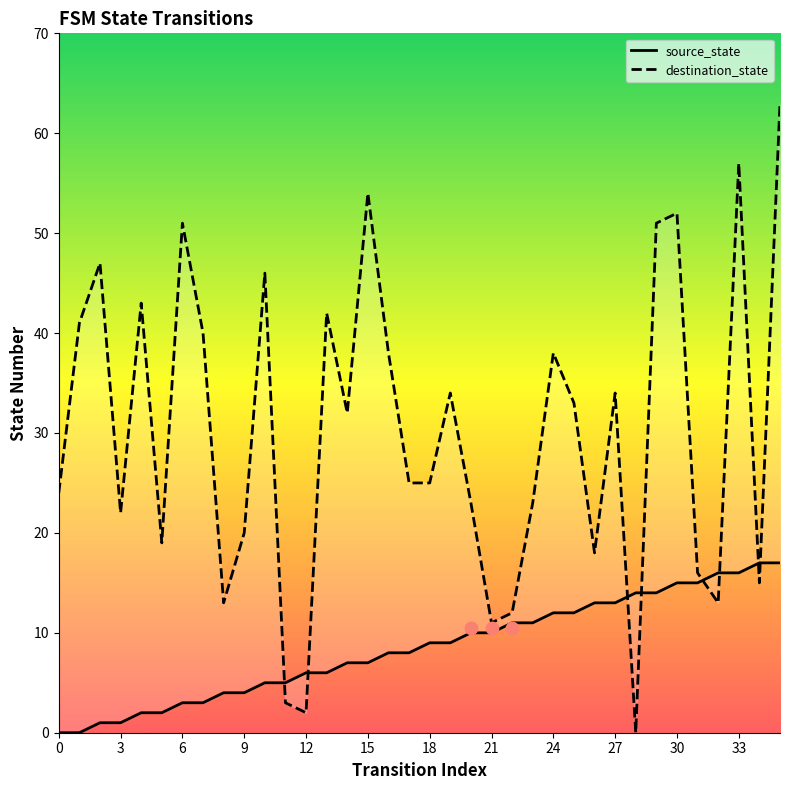

Which series reaches the minimum Y coordinate?

source_state